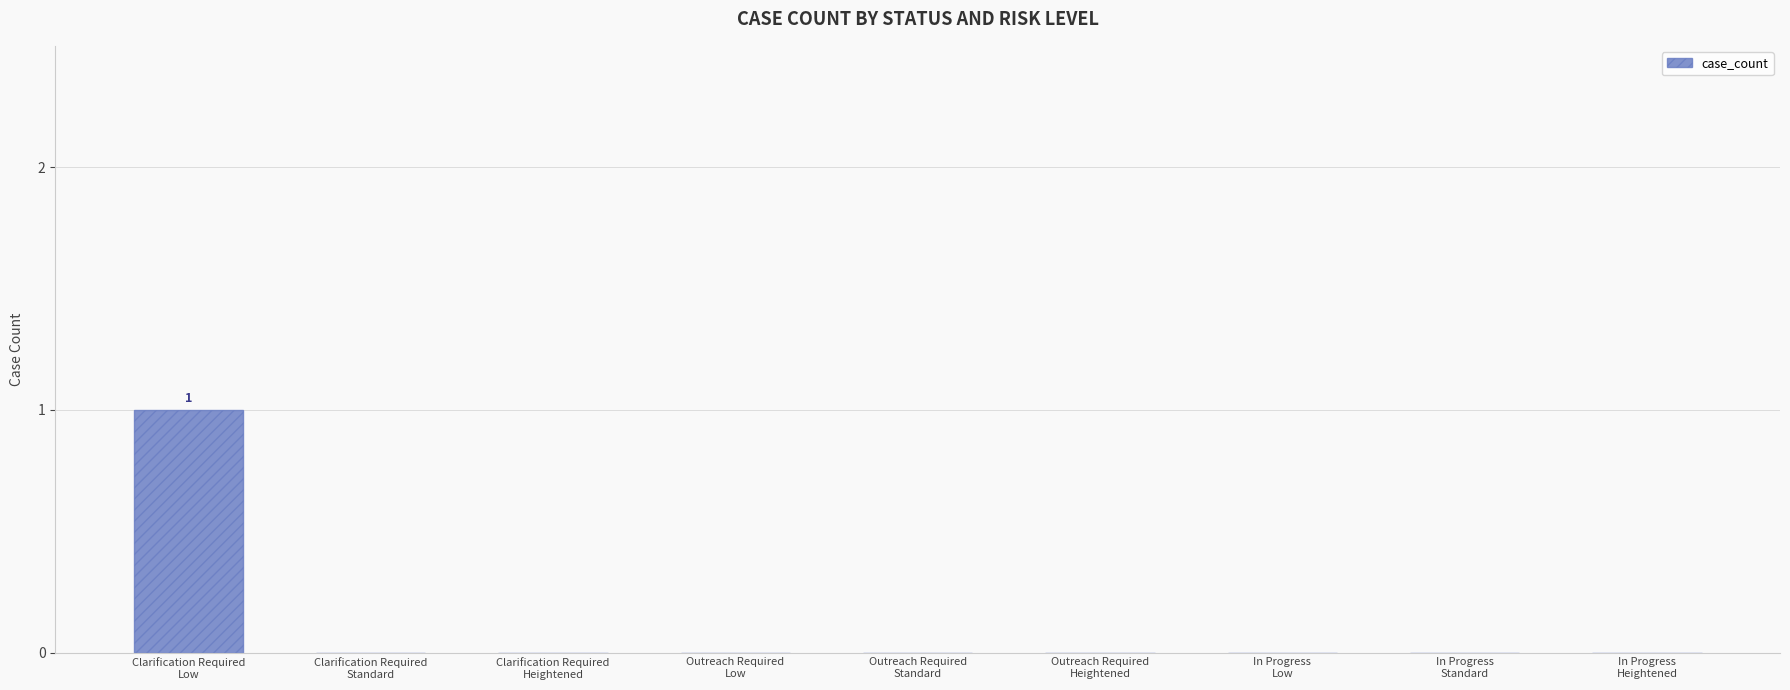

Reading right to left, list all the values displayed in this chart.

In Progress
Heightened=0	In Progress
Standard=0	In Progress
Low=0	Outreach Required
Heightened=0	Outreach Required
Standard=0	Outreach Required
Low=0	Clarification Required
Heightened=0	Clarification Required
Standard=0	Clarification Required
Low=1